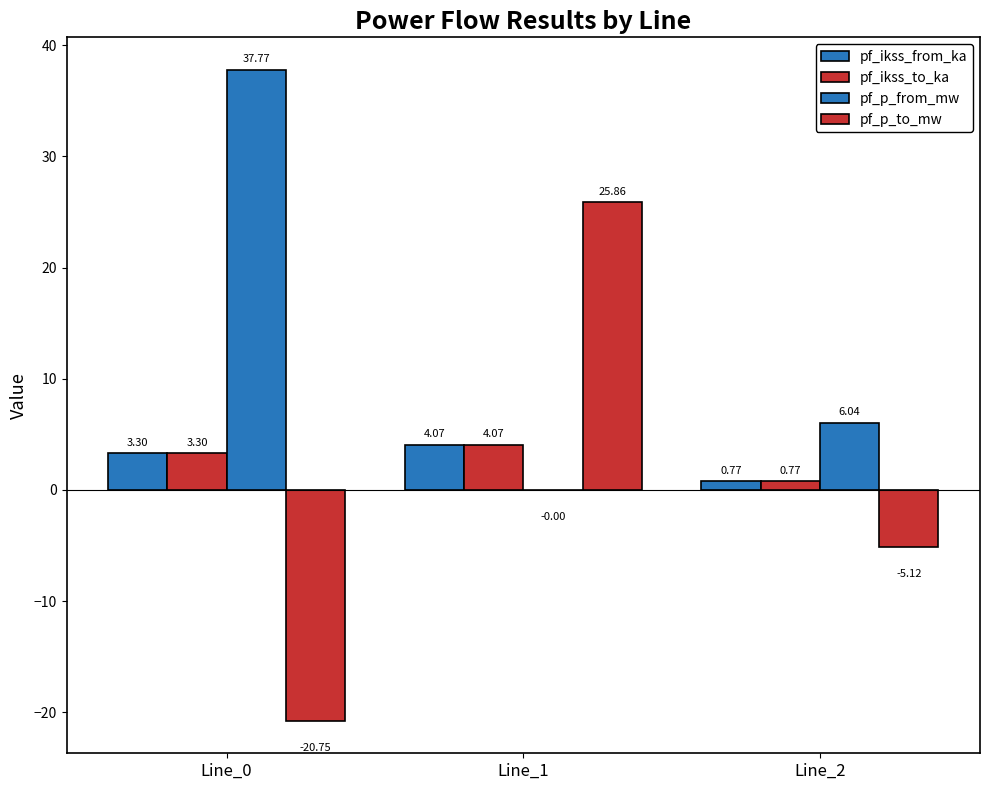

Count the number of categories in the chart.

3